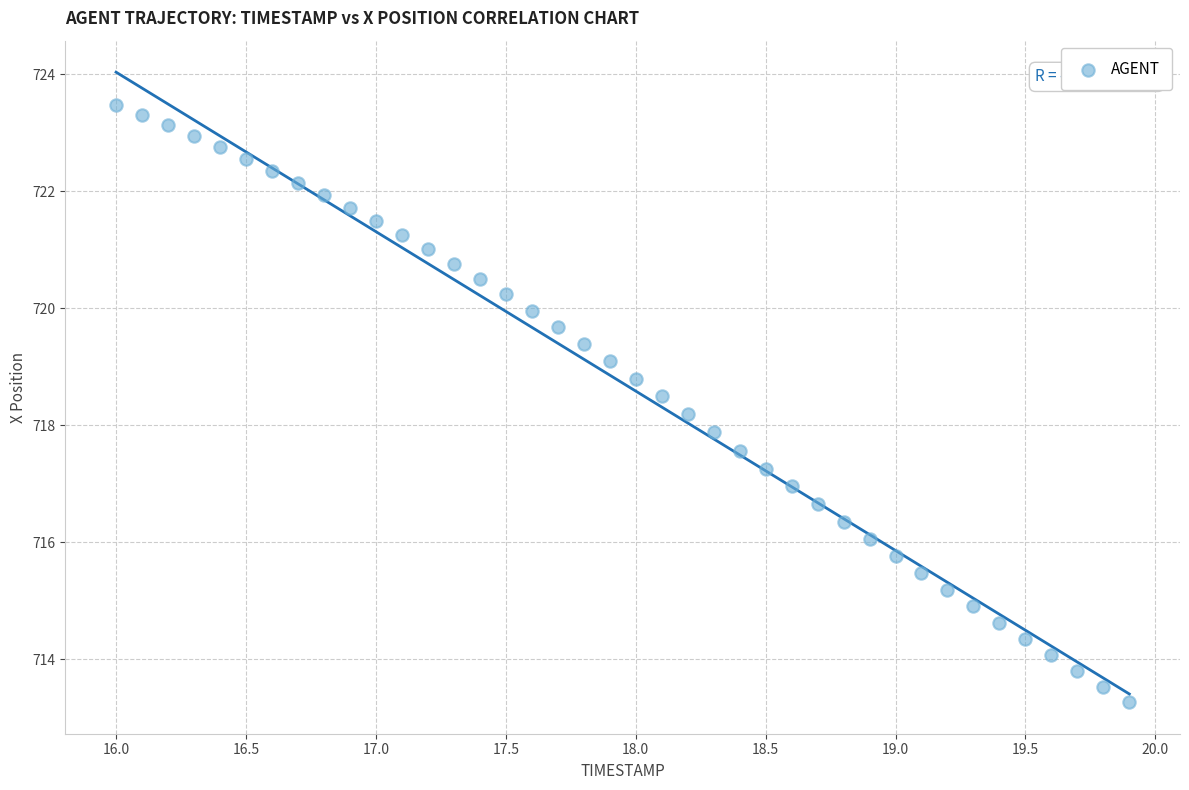

What is the range of X values (max minus min)?

3.9